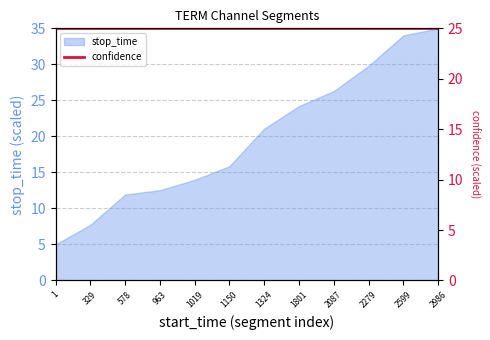

True or false: there are more than 0 points higher than both neighbors.

False